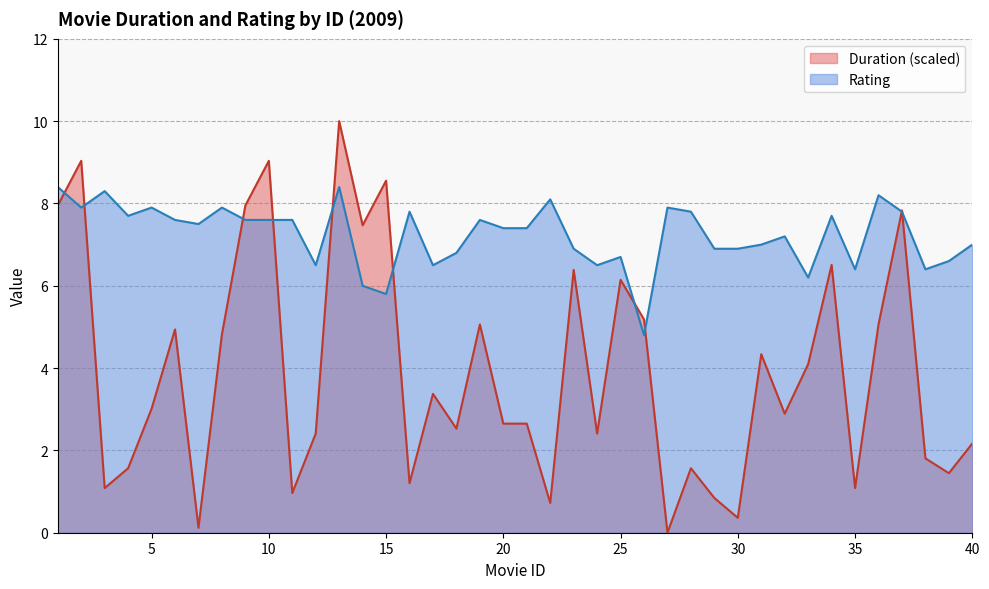

At which label is Rating closest to 6?

14